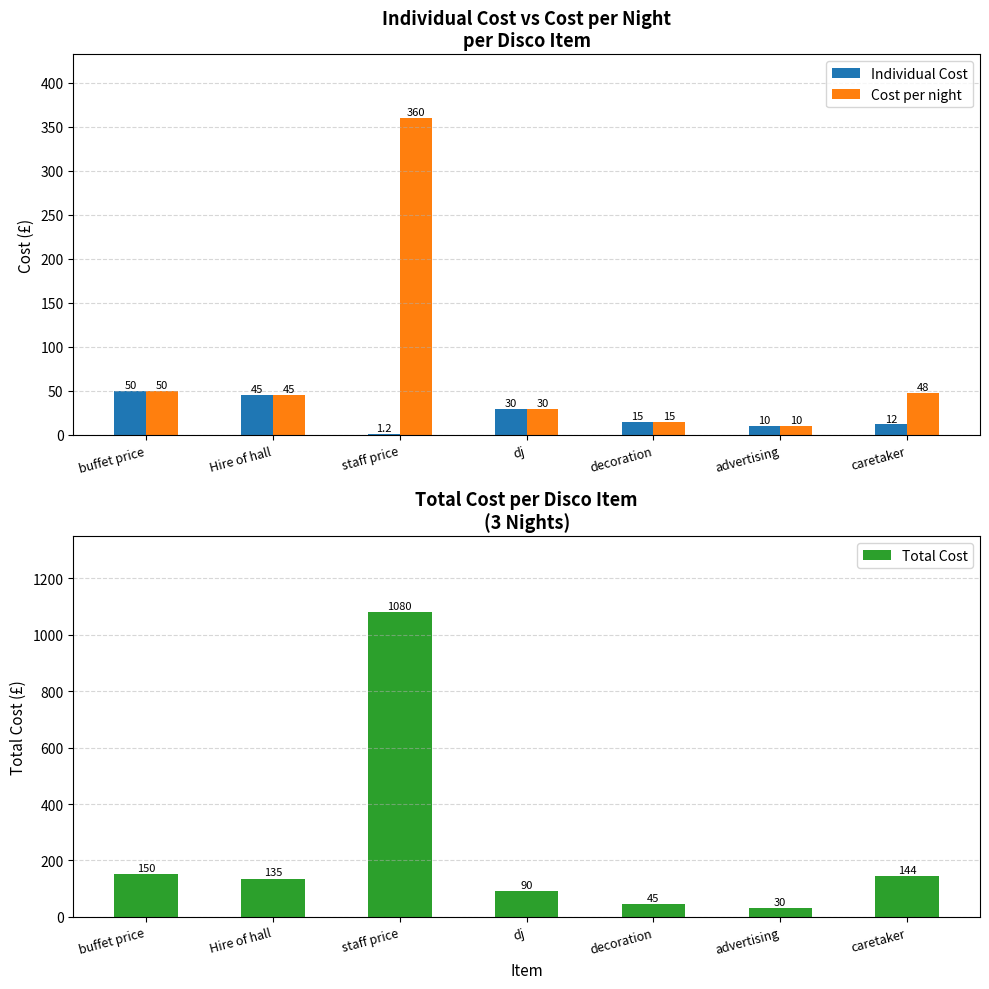

What is the highest value of the Cost per night series?

360.0